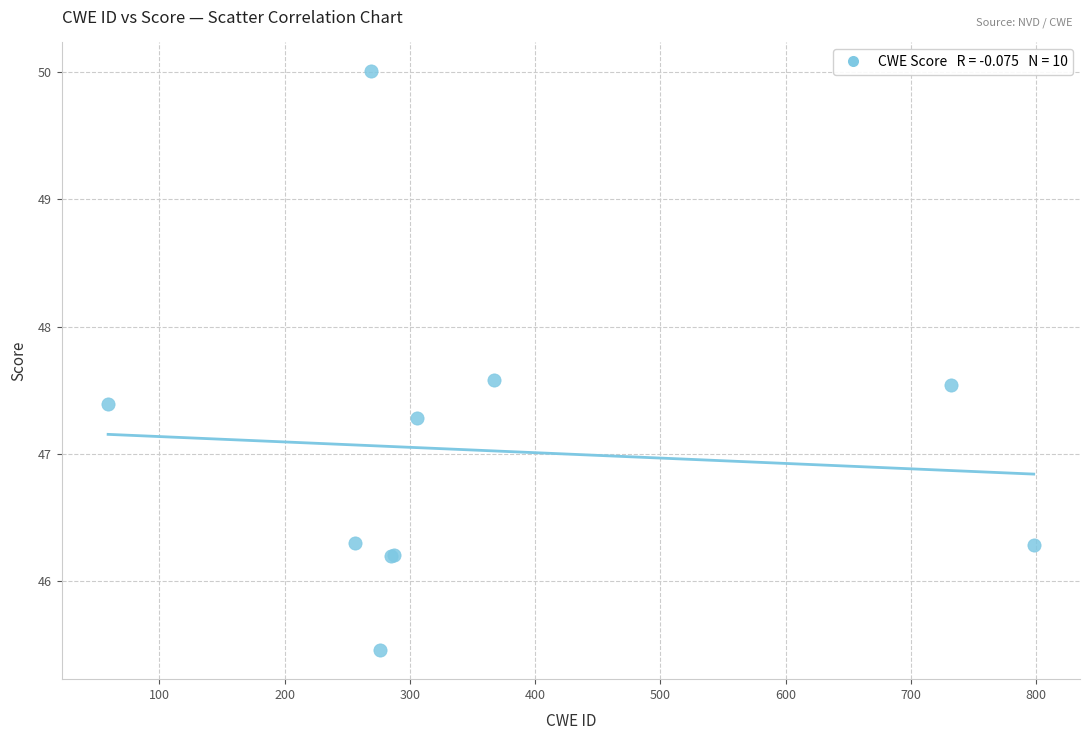

What Y value in the scatter plot is closest to 47?

47.3